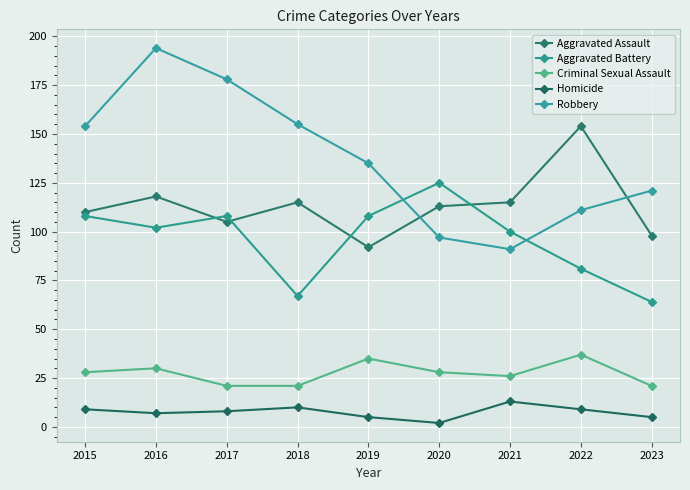

What is the difference between the Criminal Sexual Assault values at 2016 and 2017?

9